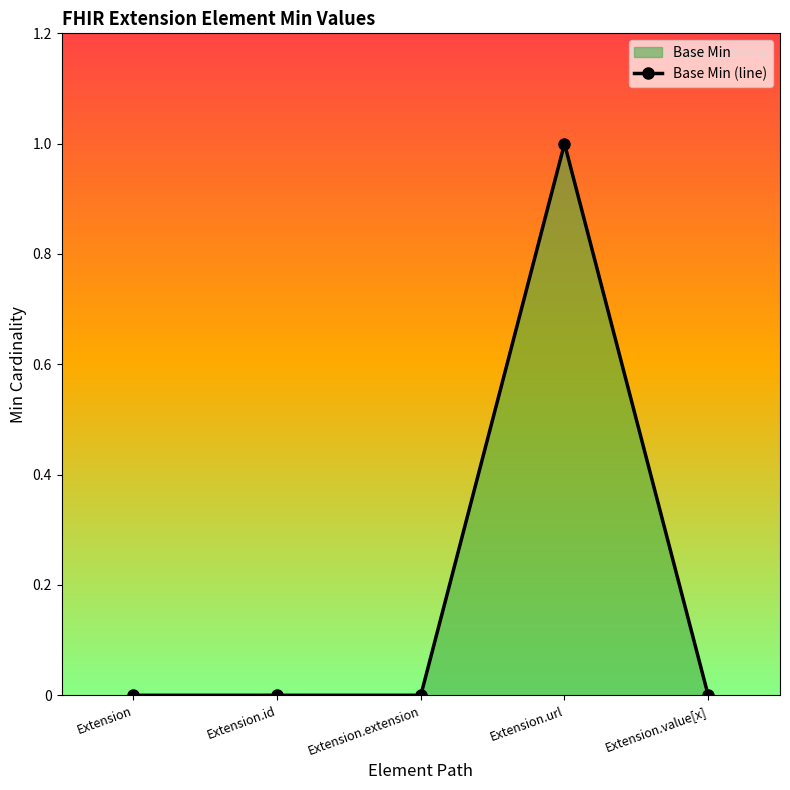

List the labels in order of value, largest first.

Extension.url, Extension, Extension.id, Extension.extension, Extension.value[x]